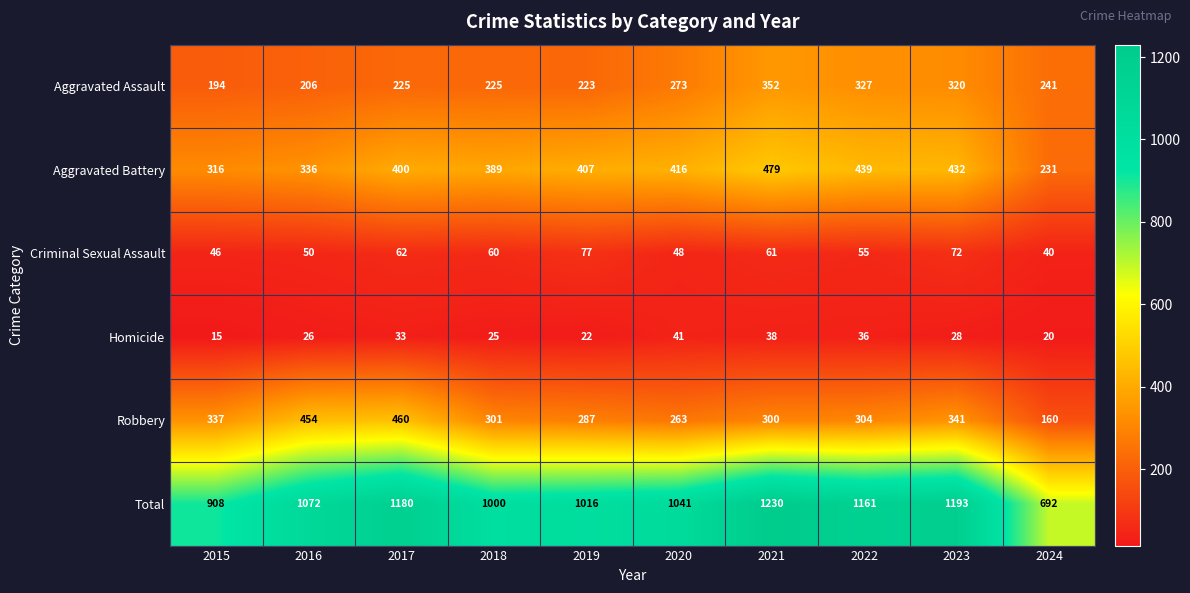

Which series has the widest spread of values?

Total